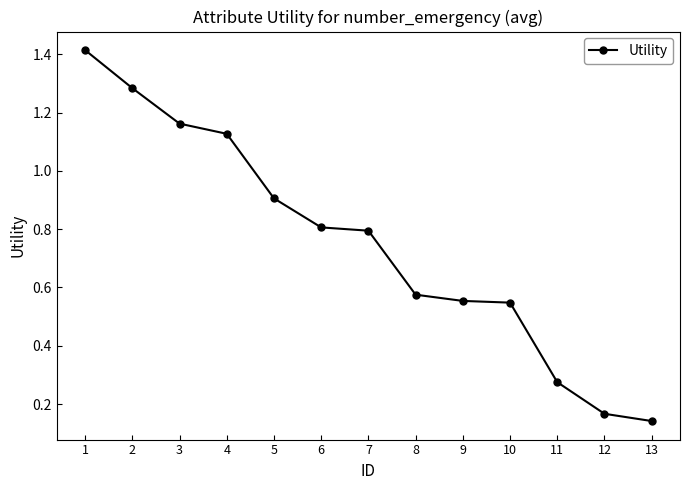

The value at 3 is 1.9. True or false?

False